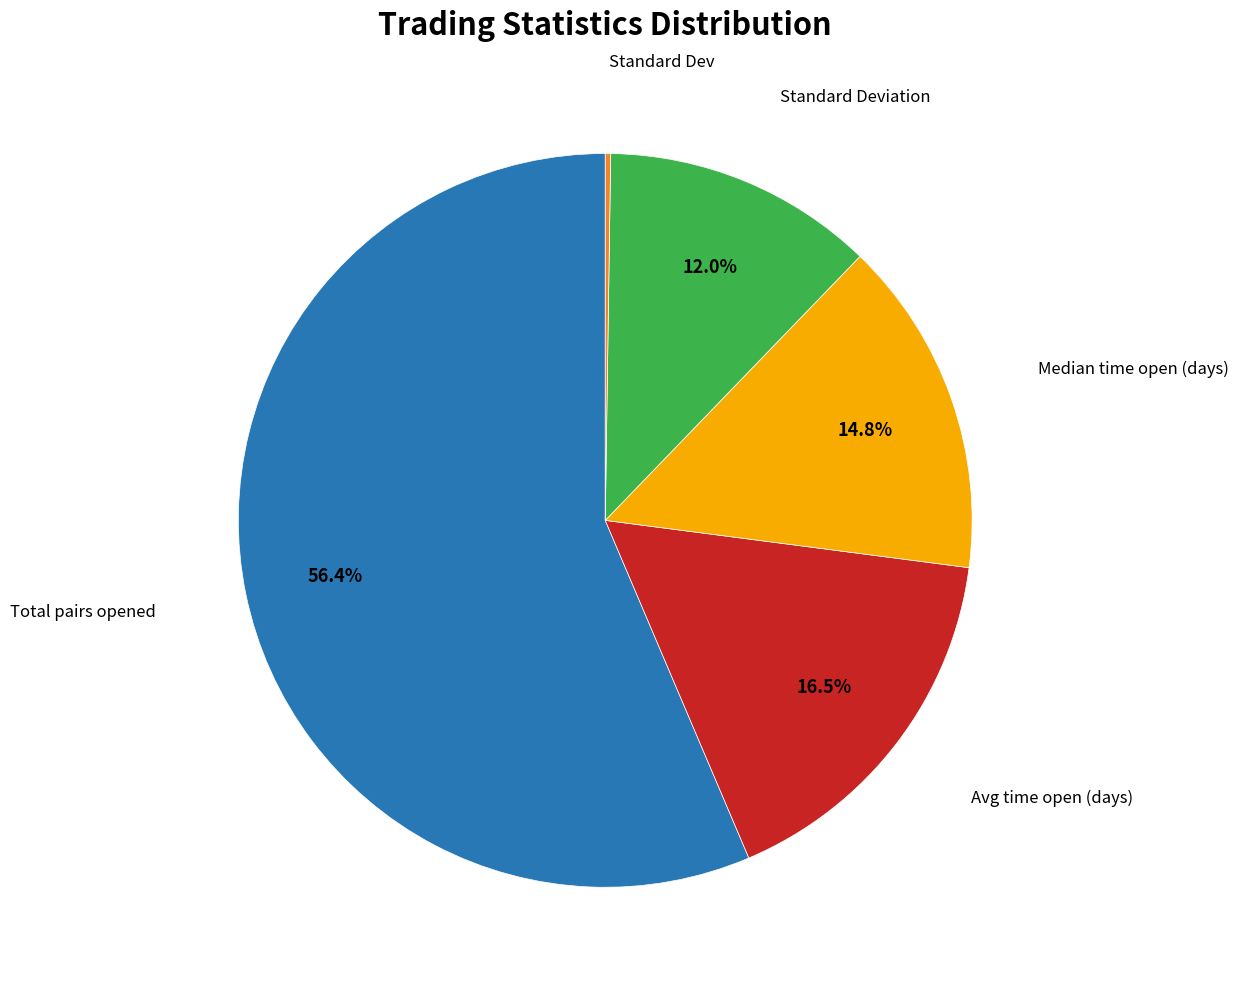

To the nearest percent, what is the average slice percentage?

20%